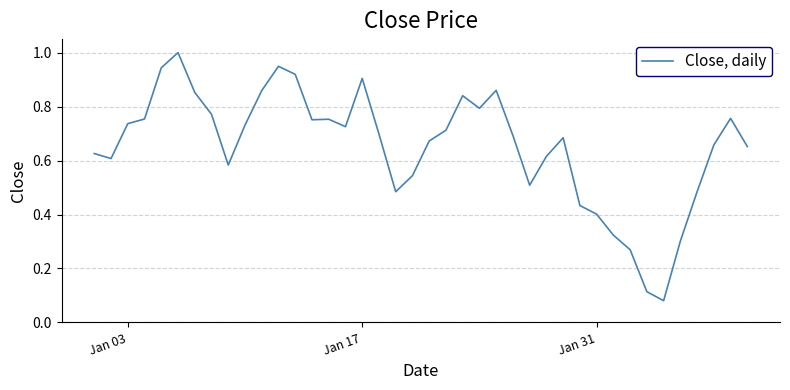

What is the greatest value displayed?

1.0